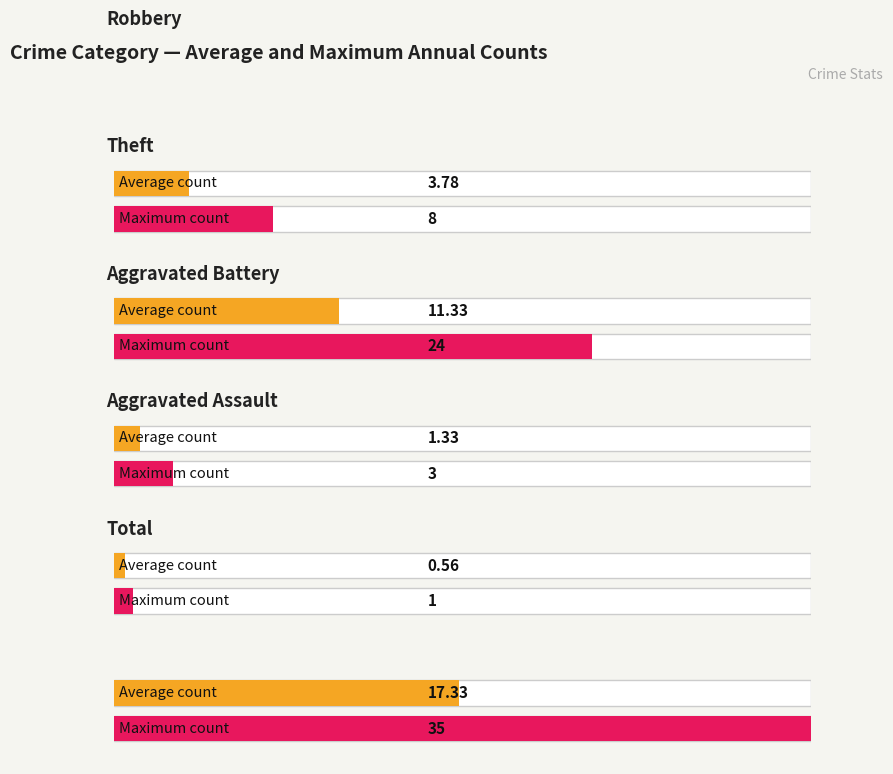

Is the value of Robbery at 2022 greater than the value of Aggravated Assault at 2021?

Yes